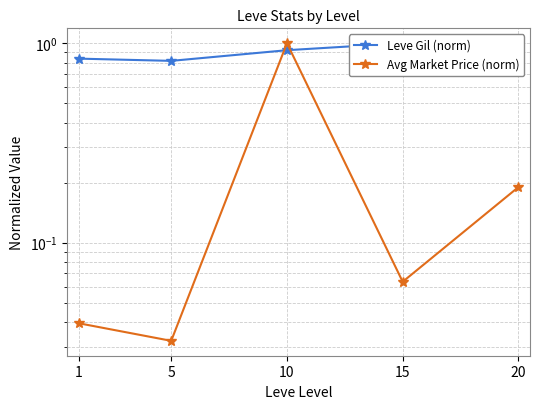

What is the sum of the Leve Gil (norm) values at 1 and 10?

1.8